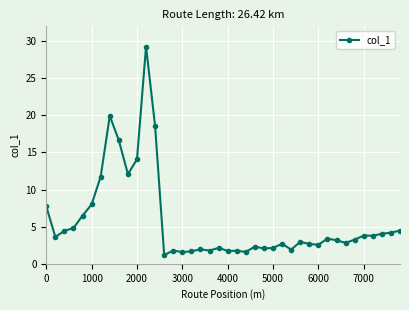

What is the average value?

5.7